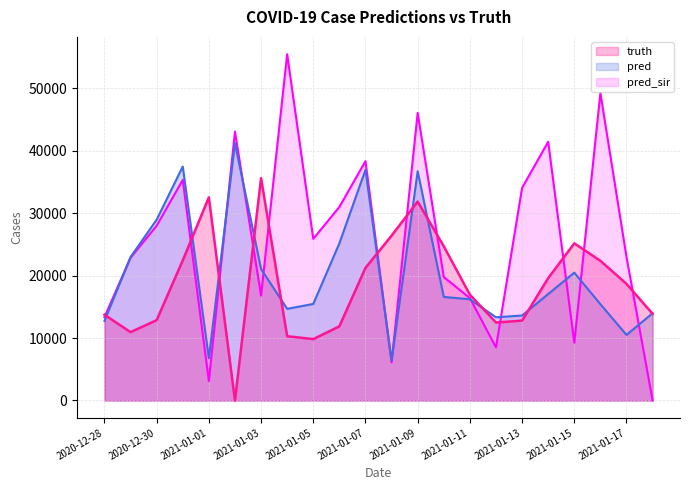

Is the value of truth at 2021-01-07 greater than the value of pred_sir at 2021-01-14?

No